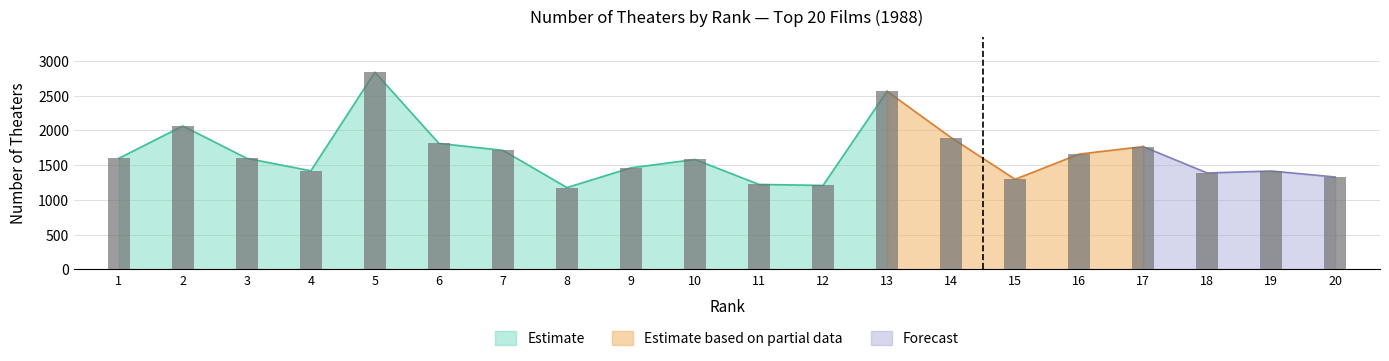

Approximately how many times larger is the value at 14 compared to 20?

1.4